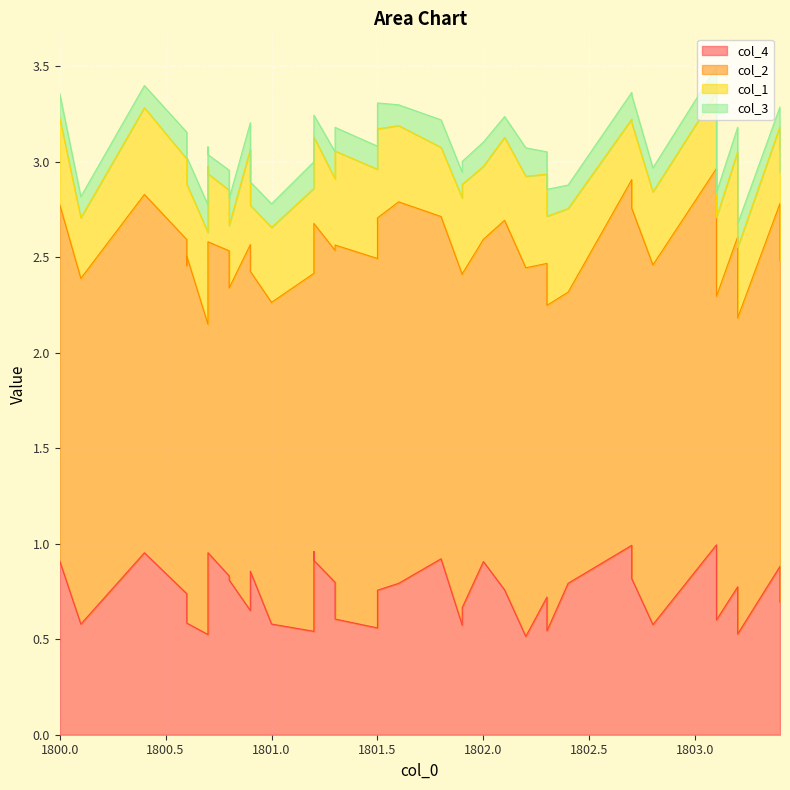

What is the greatest value displayed?

2.0